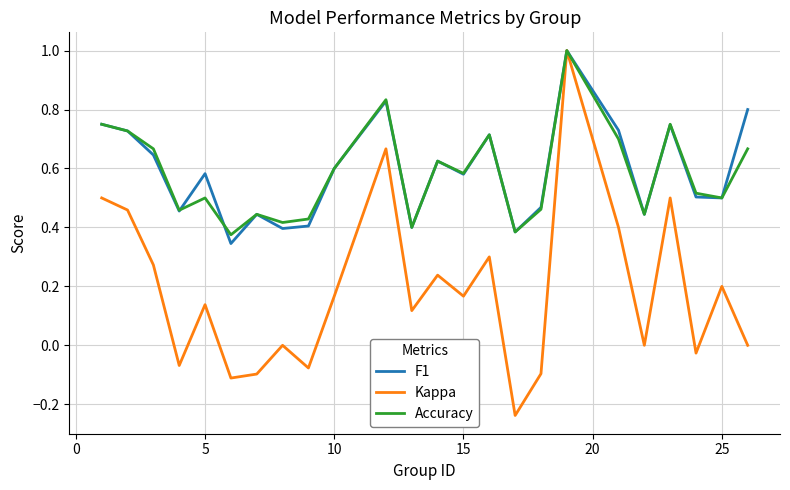

Which series has the largest range (max minus min)?

Kappa